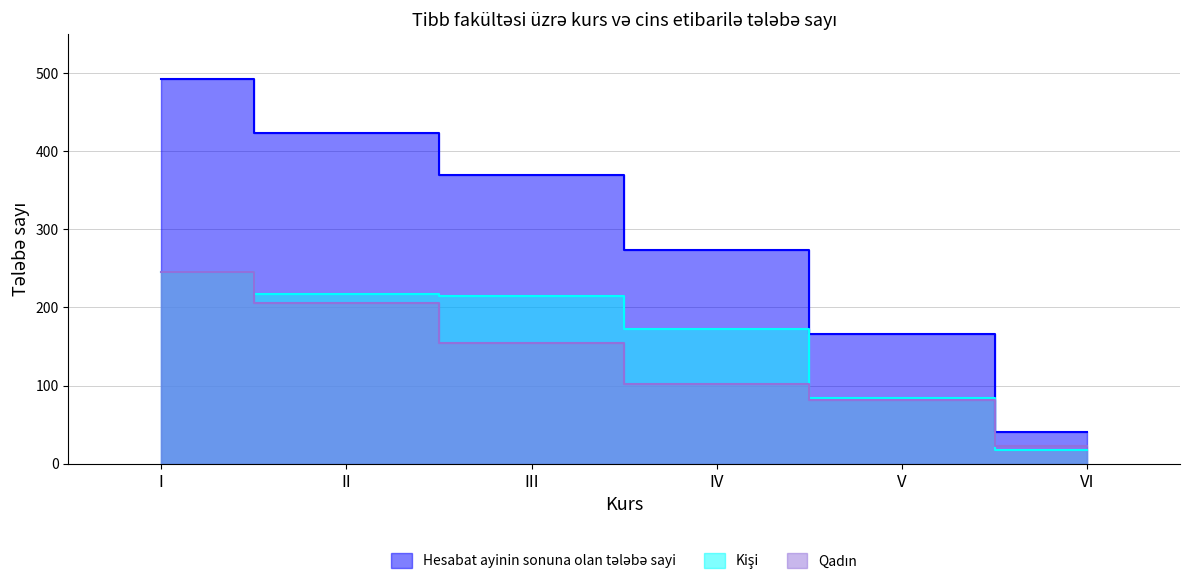

What is the sum of all Kişi values?

950